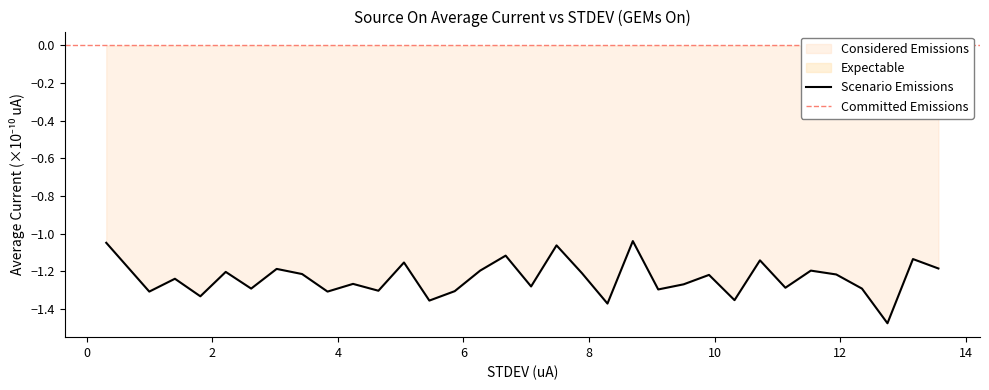

Which label corresponds to the largest value in the chart?

8.698497